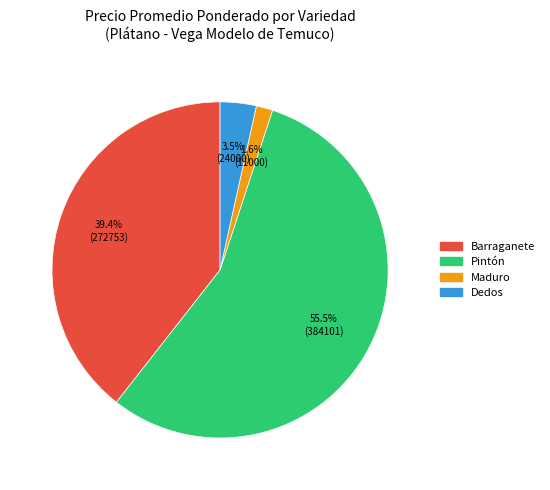

How many segments does this pie chart have?

4